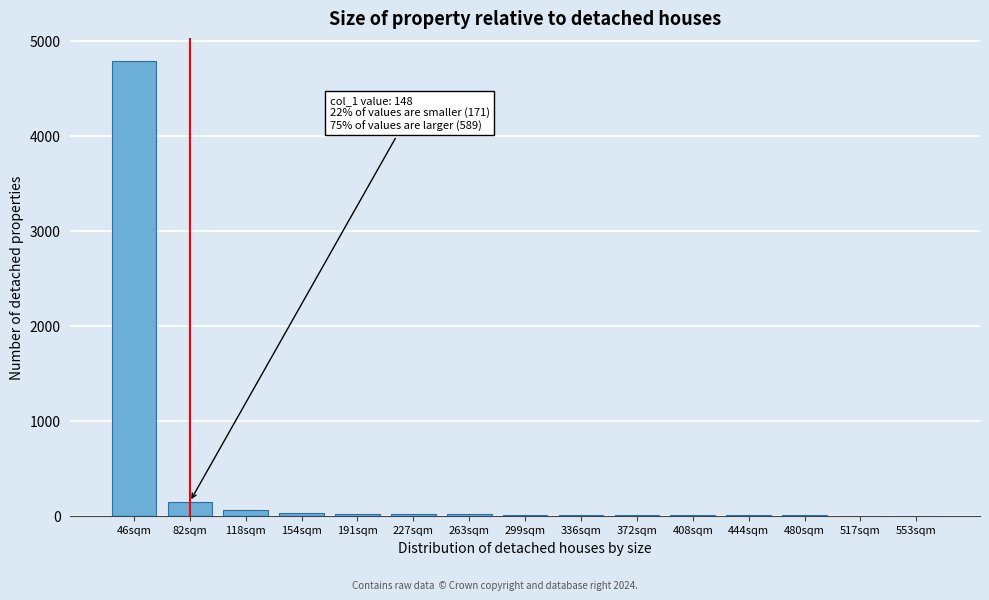

At which label is the value closest to 2395?

82sqm